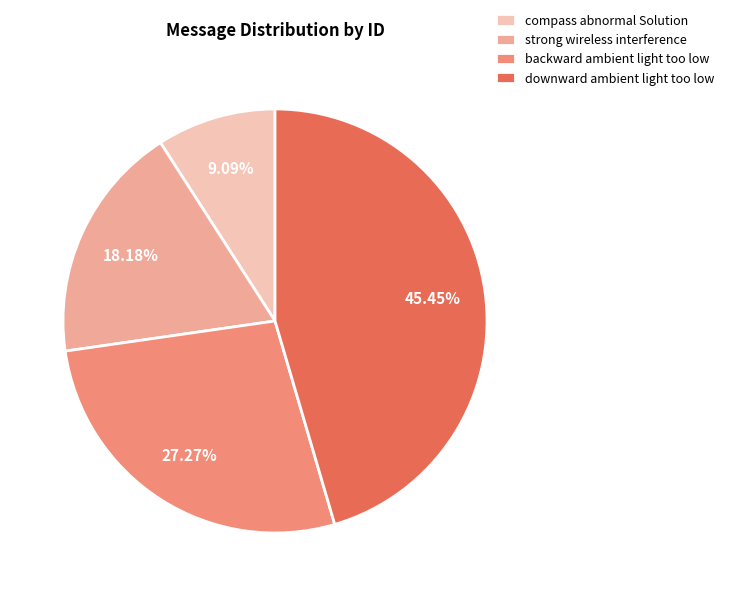

What percentage is NOT represented by downward ambient light too low?

54.5%